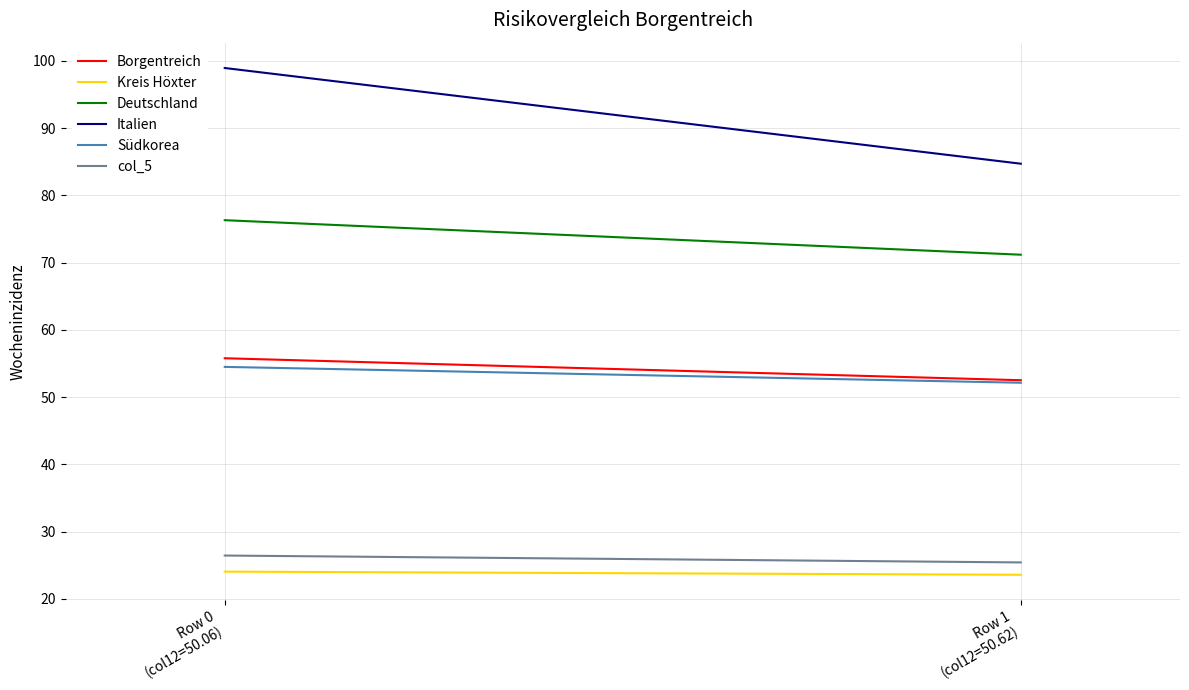

What is the difference between the Borgentreich values at Row 0
(col12=50.06) and Row 1
(col12=50.62)?

3.3